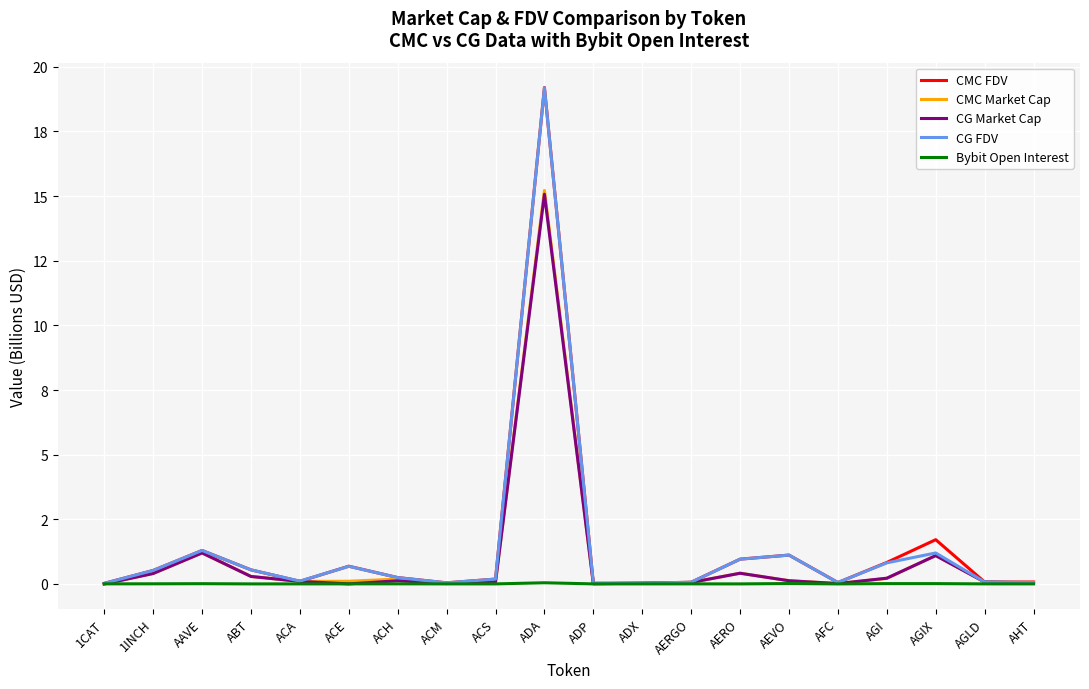

What is the total value across all series at AGI?

2.1